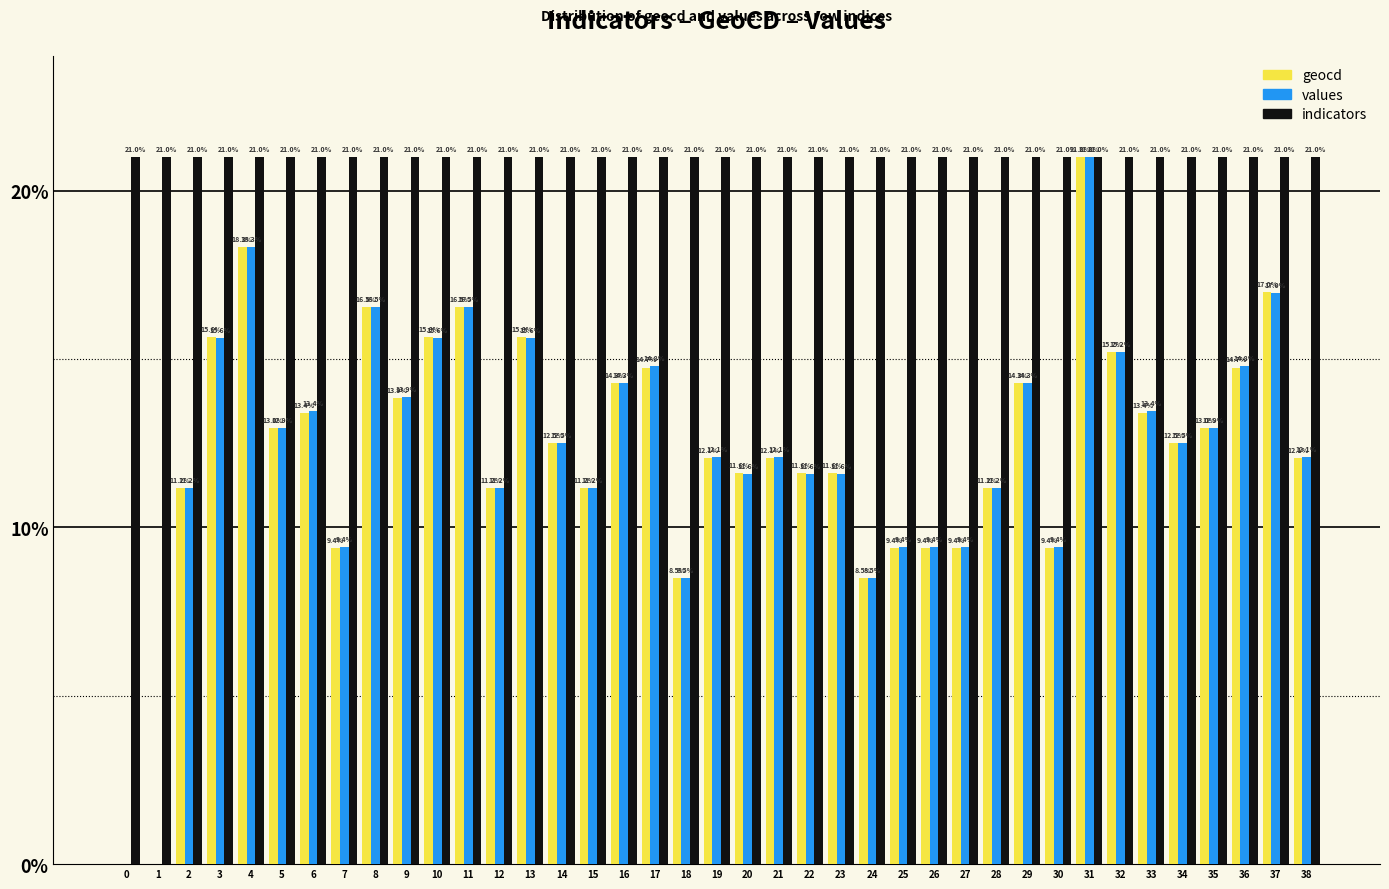

What is the sum of the geocd values at 10 and 26?

25.0